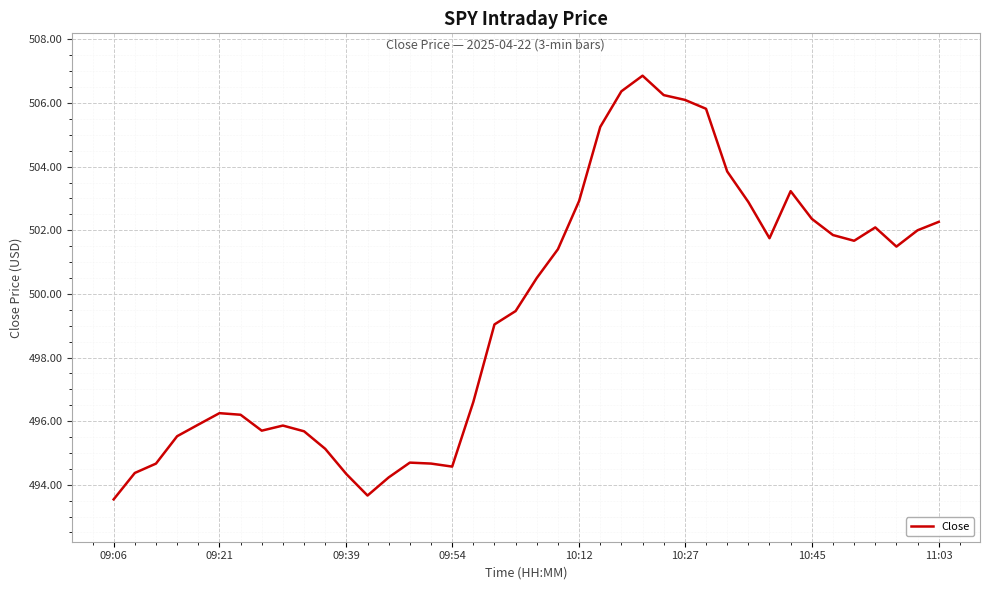

How many series are shown in this chart?

1